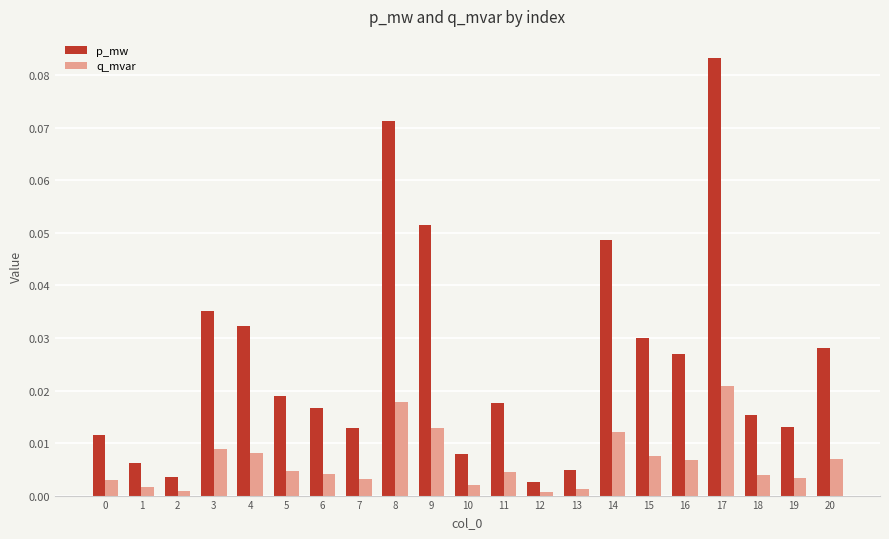

The q_mvar series shows 0.0 at 20. True or false?

True